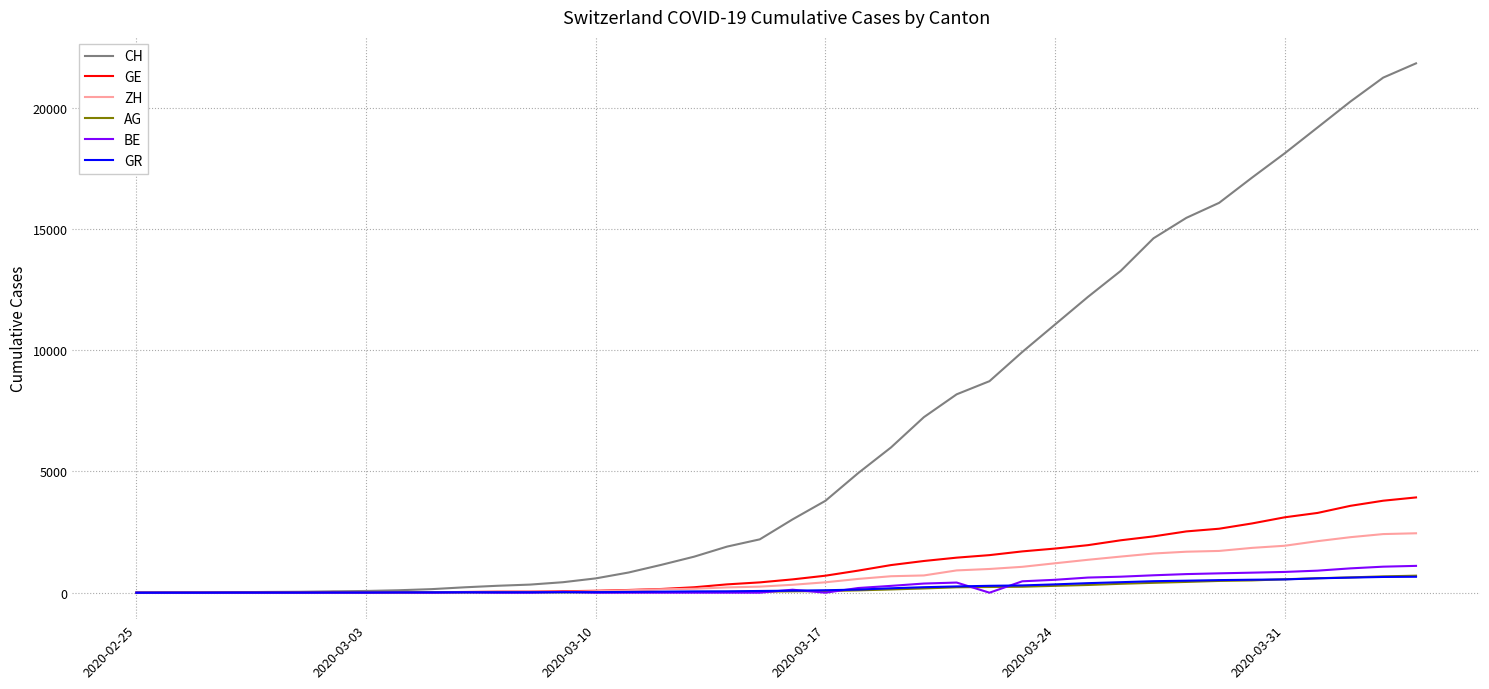

Which series has the largest total across all categories?

CH